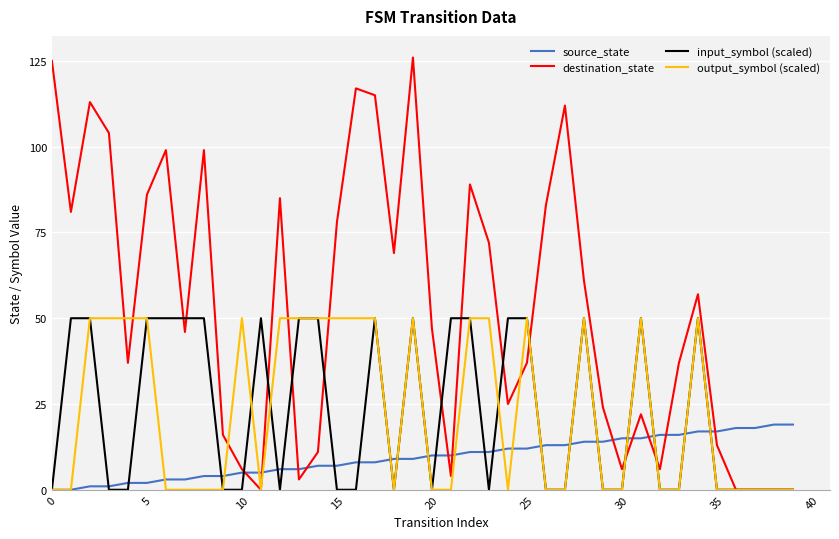

Which series has the largest total across all categories?

destination_state